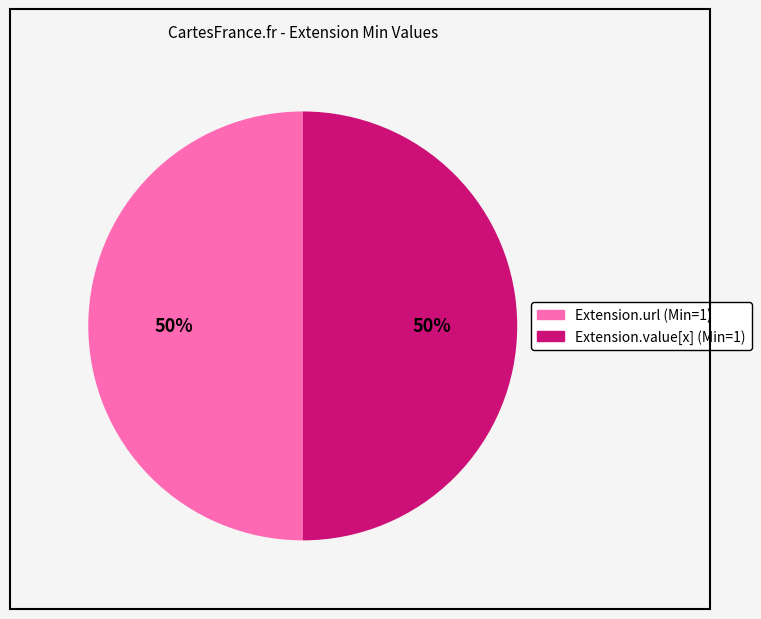

To the nearest percent, what is the average slice percentage?

50%